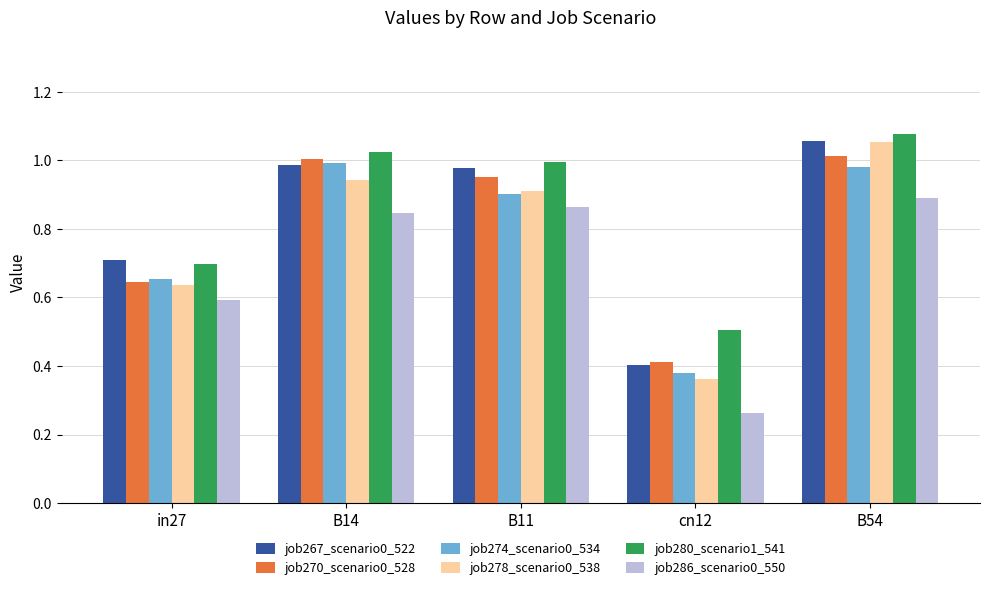

Which series has the largest range (max minus min)?

job278_scenario0_538